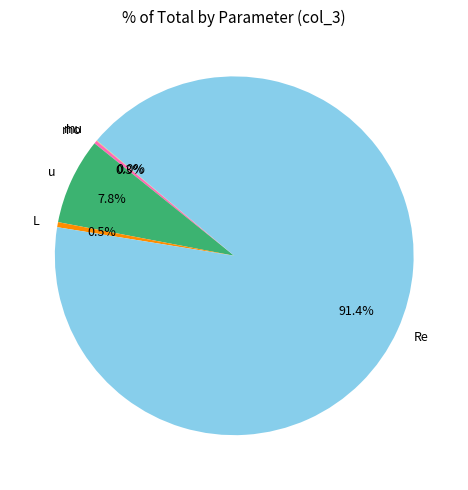

Which slice represents more than half of the pie?

Re